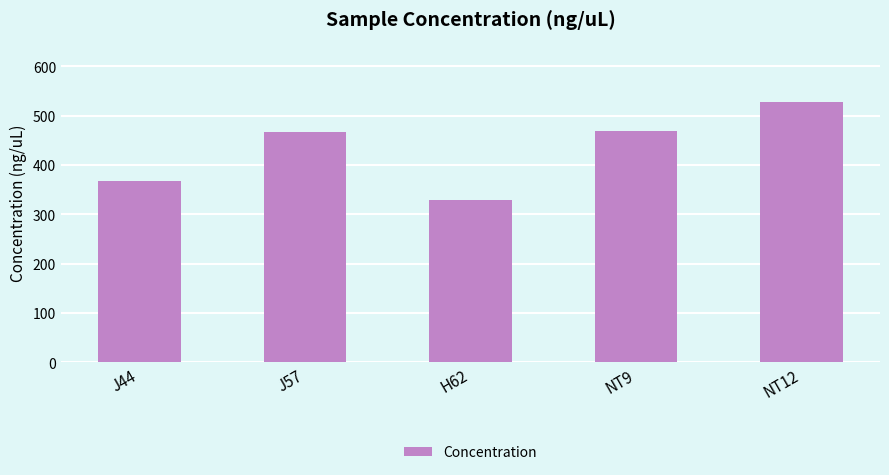

How many values are below 466?

2